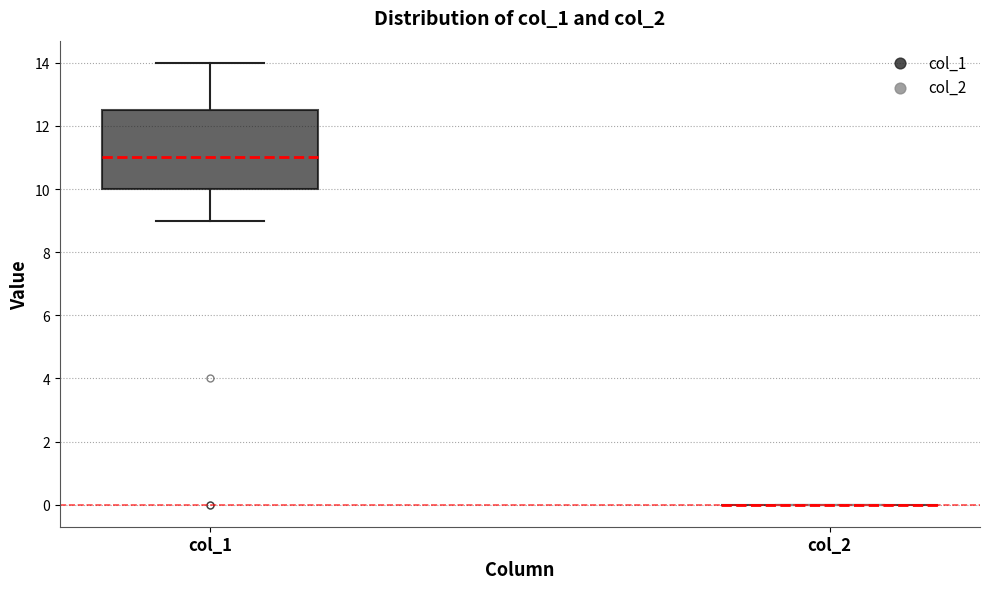

Comparing the boxes themselves (not the whiskers), which one is the tallest?

col_1